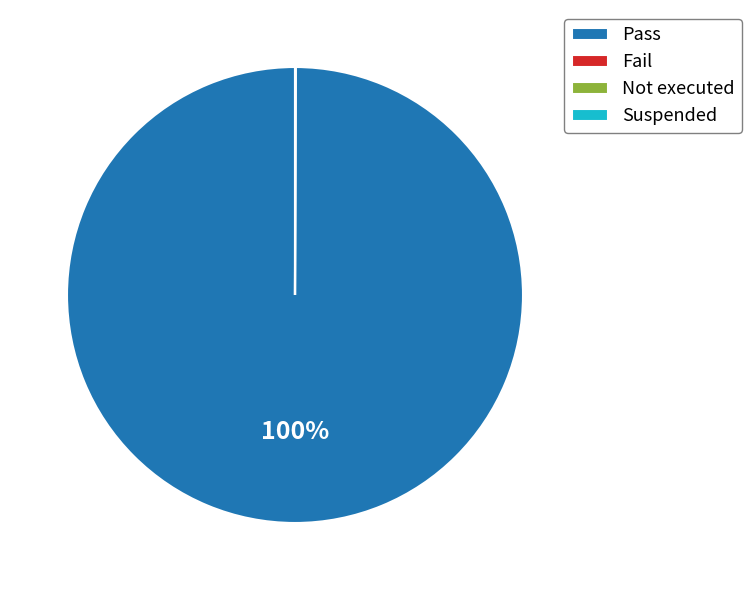

Which category accounts for the majority?

Pass